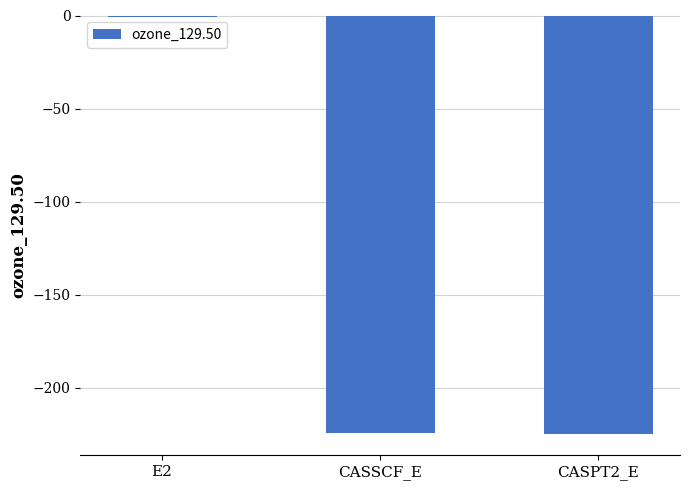

Count the number of data series in this chart.

1